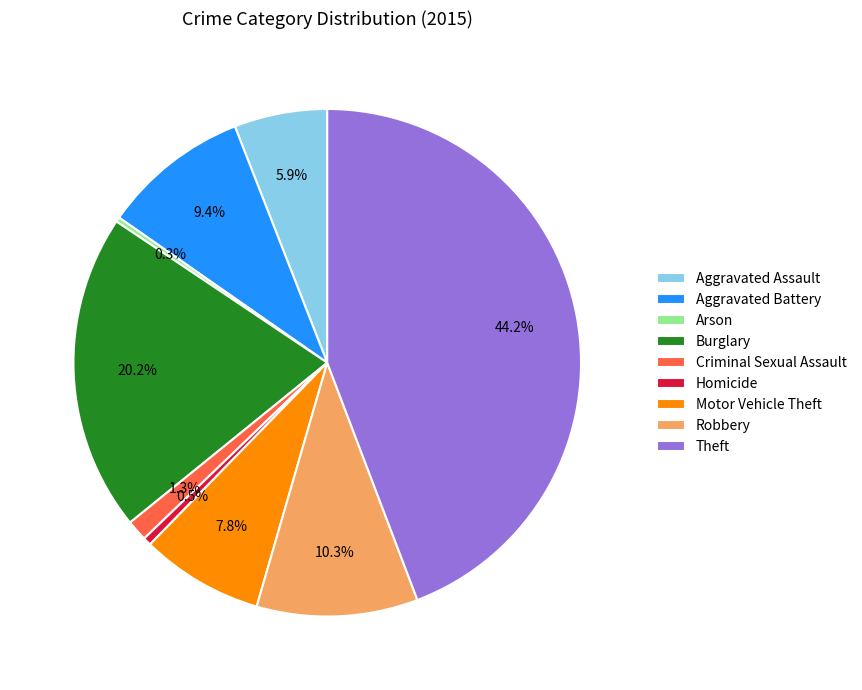

Which slice is the largest?

Theft